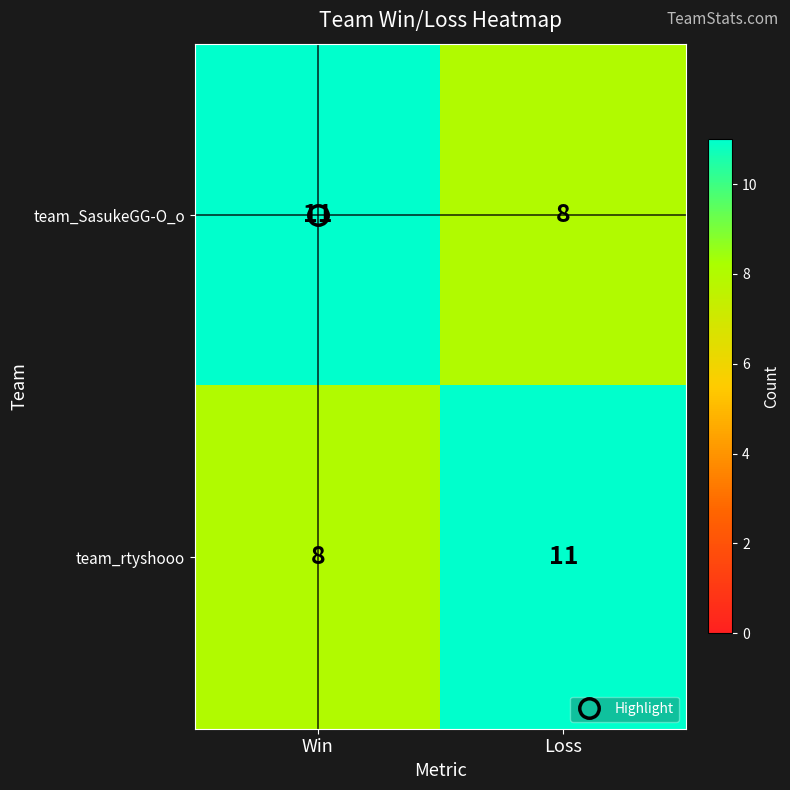

Is the value of team_rtyshooo at Win greater than the value of team_SasukeGG-O_o at Win?

No